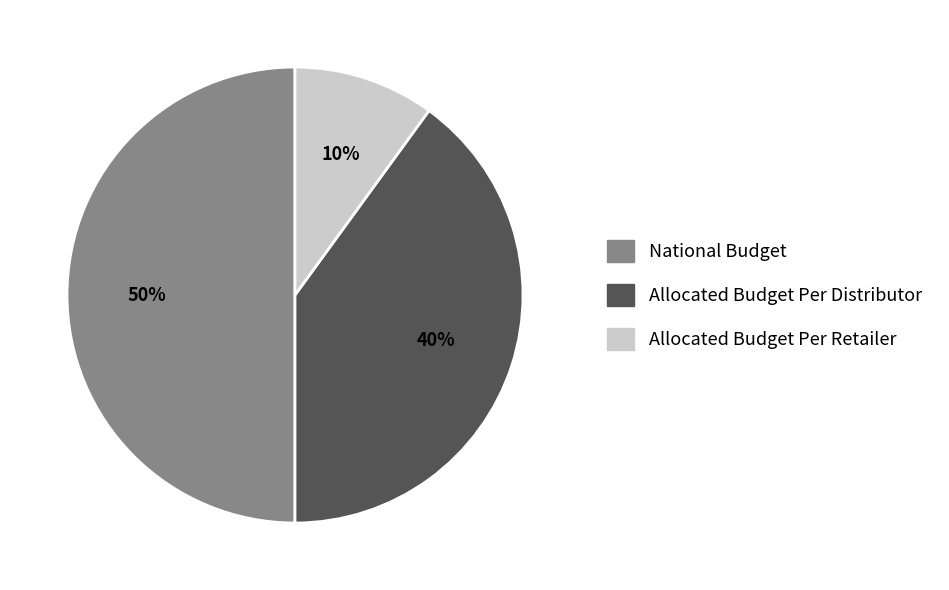

Does Allocated Budget Per Distributor represent more than half of the total?

No